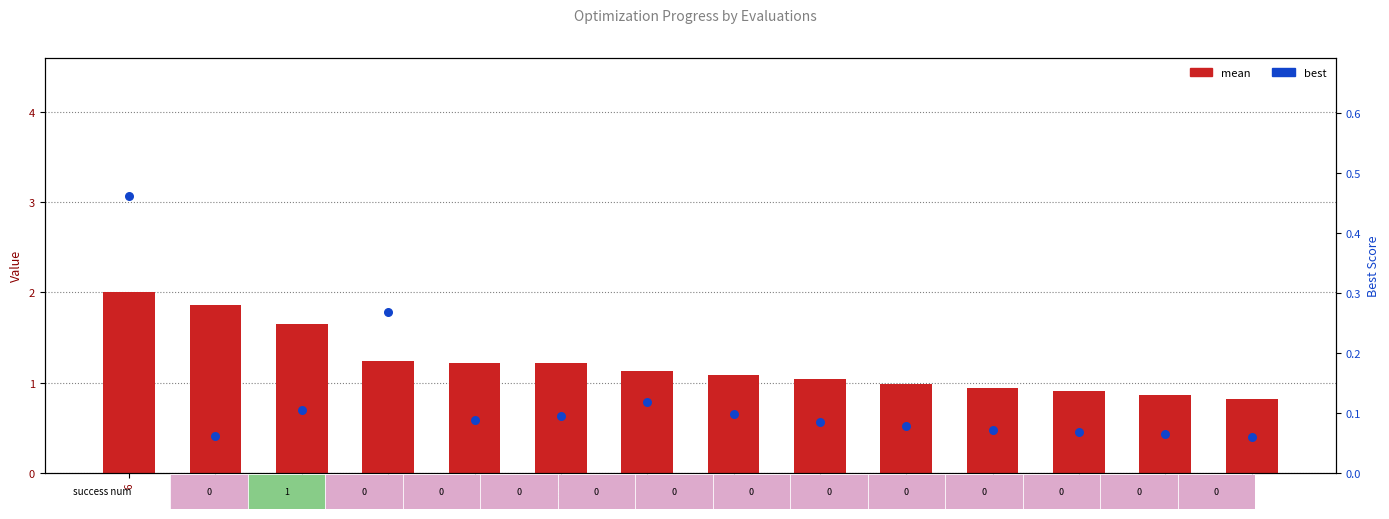

Which series reaches the maximum Y coordinate?

mean